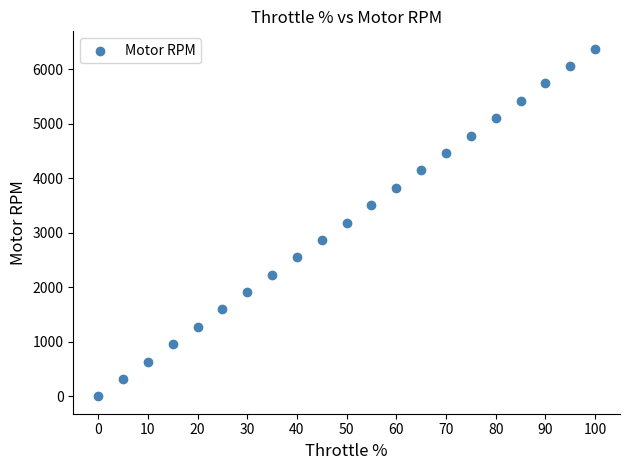

What is the range of X values (max minus min)?

100